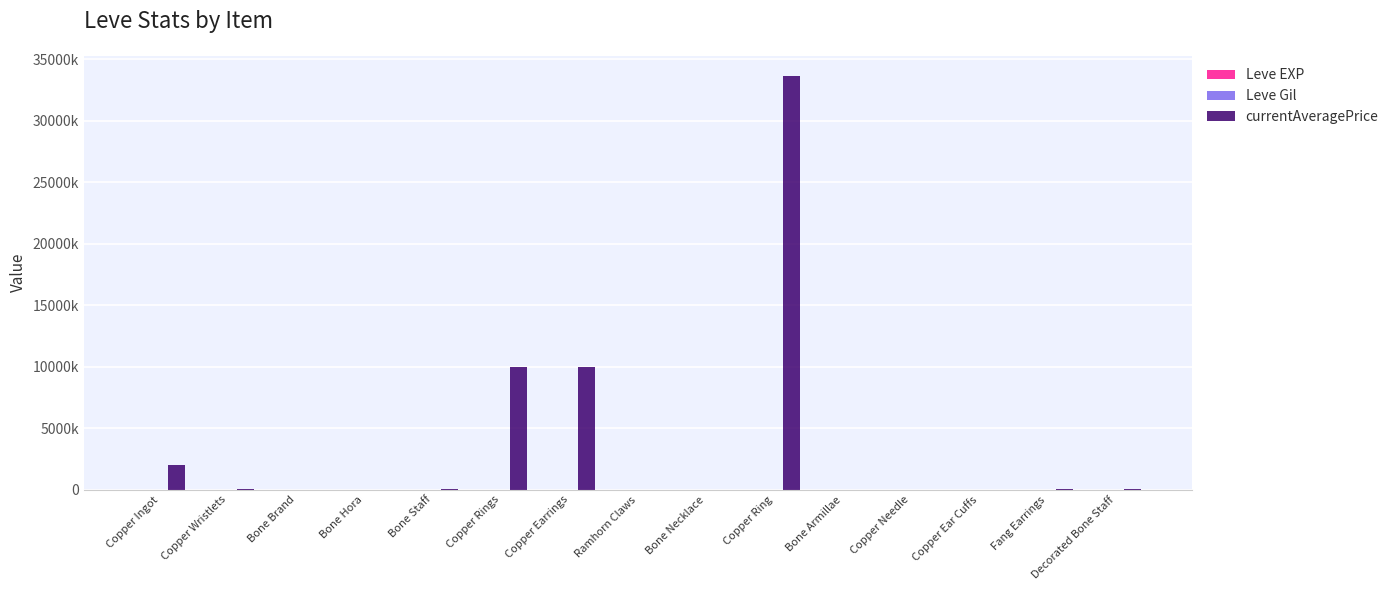

List the labels in order of Leve Gil value, smallest first.

Bone Brand, Bone Hora, Copper Rings, Copper Ingot, Bone Staff, Copper Earrings, Copper Ring, Copper Needle, Bone Armillae, Copper Ear Cuffs, Bone Necklace, Ramhorn Claws, Decorated Bone Staff, Fang Earrings, Copper Wristlets